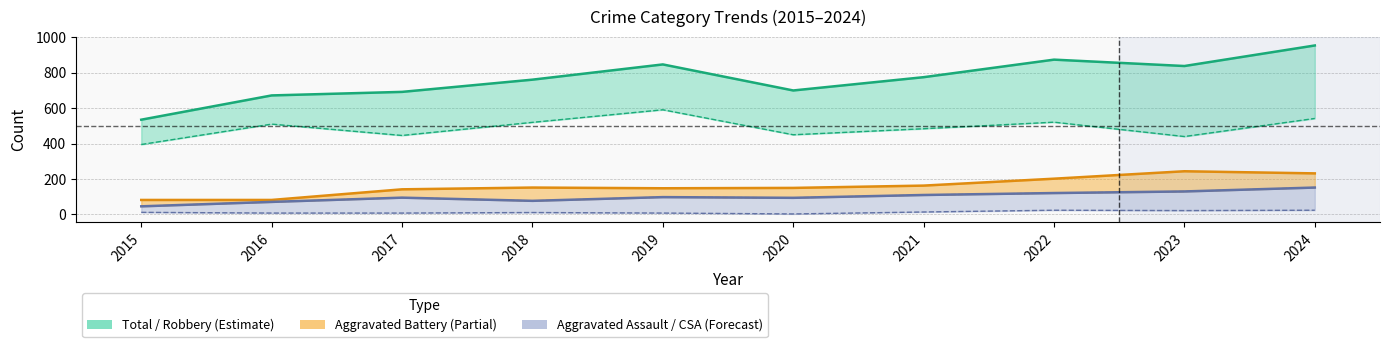

What is the highest value of the Aggravated Battery series?

244